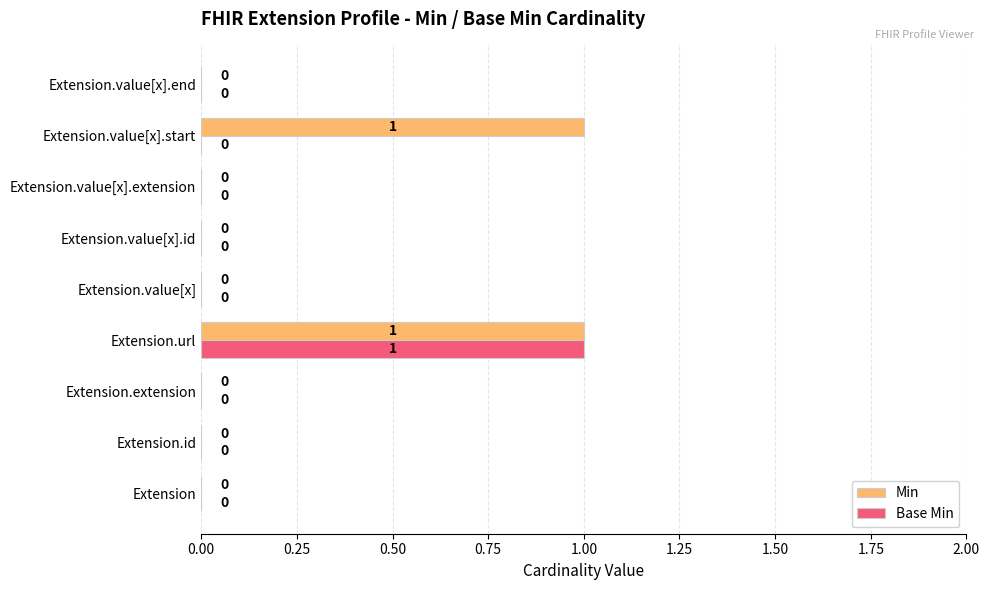

How many distinct data groups are displayed?

2